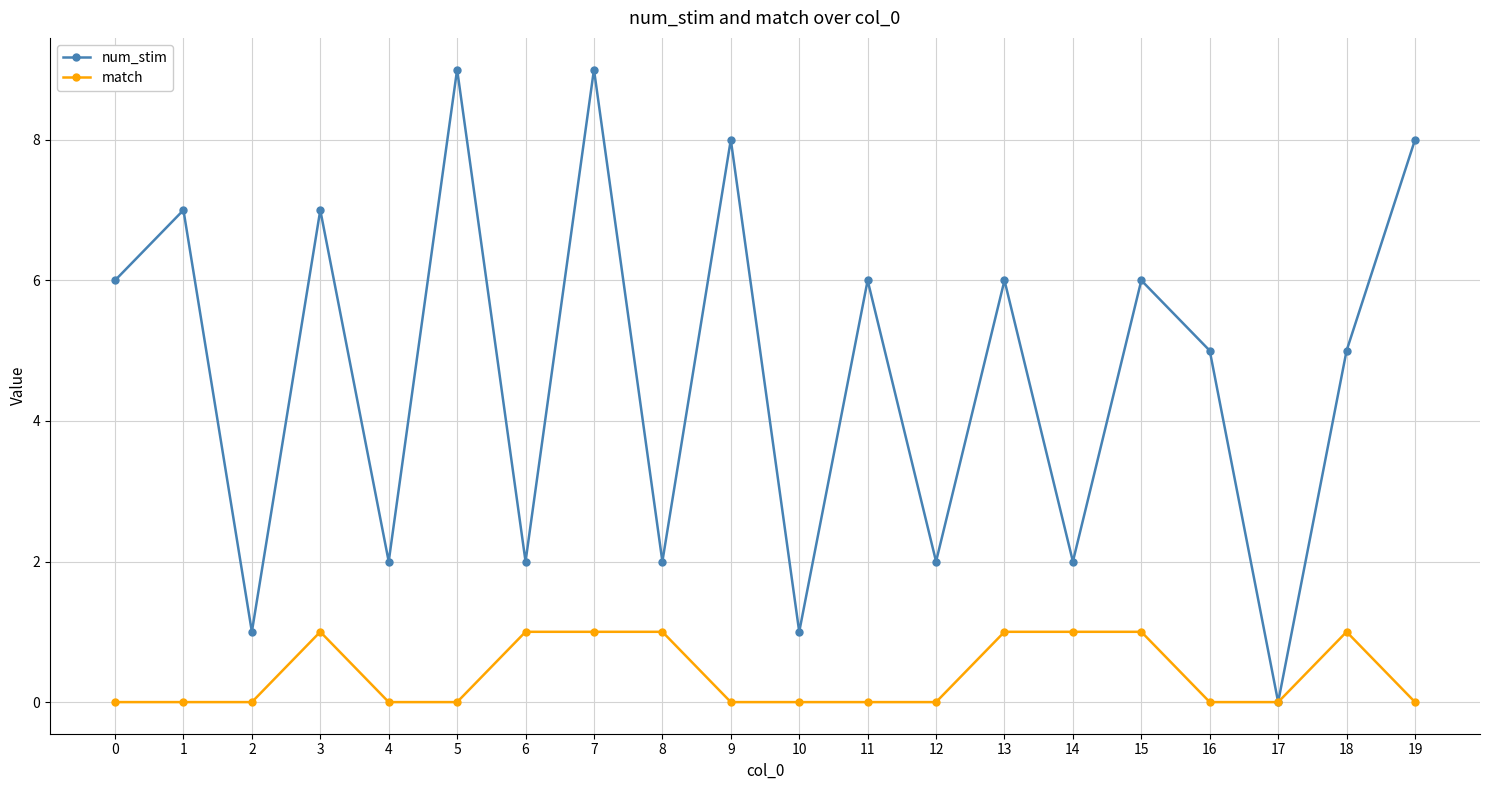

Does the chart display data point markers on the line(s)?

Yes